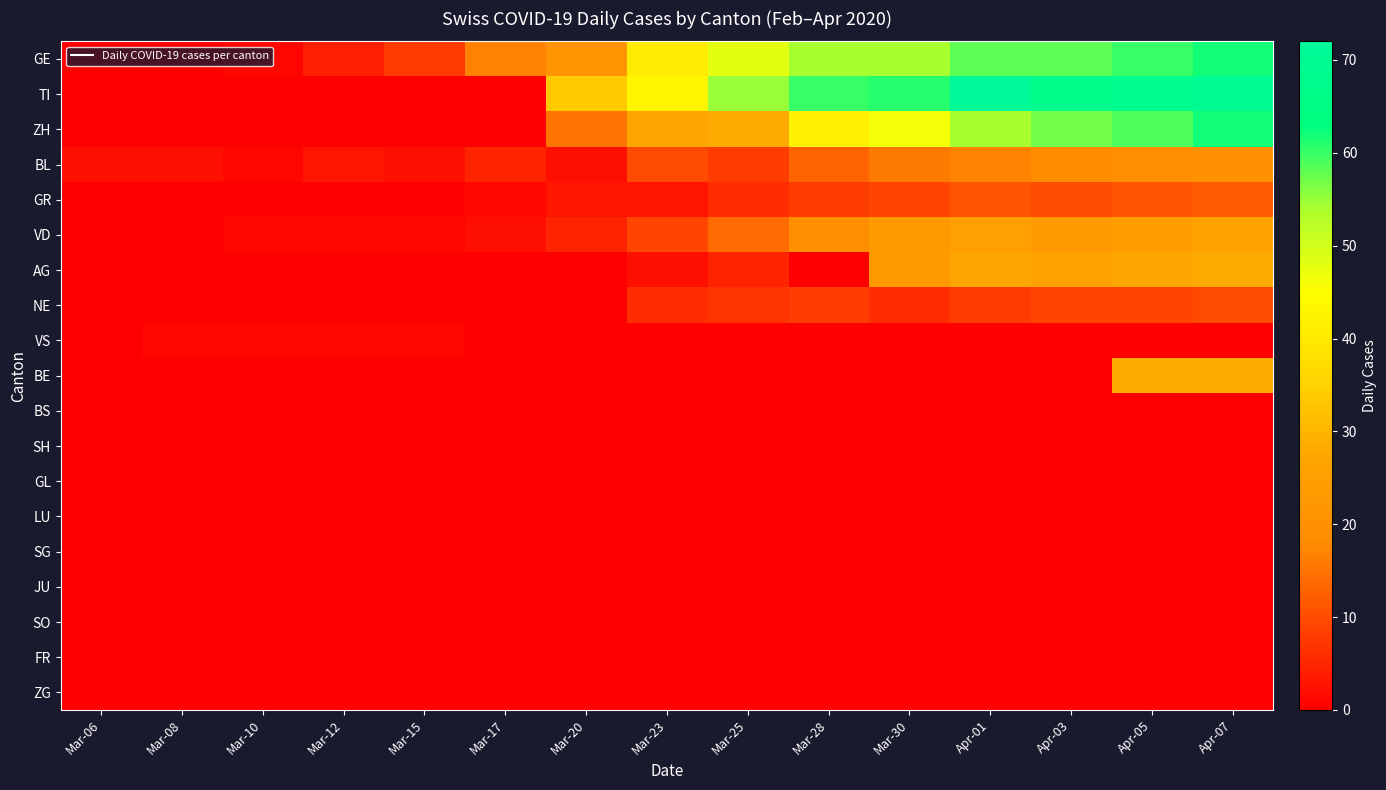

Reading left to right, extract all data points from this chart.

GE: Mar-06=0	Mar-08=0	Mar-10=1	Mar-12=4	Mar-15=8	Mar-17=17	Mar-20=21	Mar-23=41	Mar-25=48	Mar-28=54	Mar-30=54	Apr-01=58	Apr-03=58	Apr-05=60	Apr-07=62
TI: Mar-06=0	Mar-08=0	Mar-10=0	Mar-12=0	Mar-15=0	Mar-17=0	Mar-20=34	Mar-23=43	Mar-25=55	Mar-28=60	Mar-30=61	Apr-01=72	Apr-03=67	Apr-05=68	Apr-07=70
ZH: Mar-06=0	Mar-08=0	Mar-10=0	Mar-12=0	Mar-15=0	Mar-17=0	Mar-20=15	Mar-23=27	Mar-25=28	Mar-28=42	Mar-30=46	Apr-01=54	Apr-03=57	Apr-05=59	Apr-07=62
BL: Mar-06=2	Mar-08=2	Mar-10=1	Mar-12=3	Mar-15=2	Mar-17=5	Mar-20=2	Mar-23=10	Mar-25=8	Mar-28=13	Mar-30=16	Apr-01=17	Apr-03=18	Apr-05=19	Apr-07=20
GR: Mar-06=0	Mar-08=0	Mar-10=0	Mar-12=0	Mar-15=0	Mar-17=1	Mar-20=3	Mar-23=3	Mar-25=6	Mar-28=8	Mar-30=9	Apr-01=11	Apr-03=10	Apr-05=11	Apr-07=12
VD: Mar-06=0	Mar-08=0	Mar-10=1	Mar-12=1	Mar-15=1	Mar-17=2	Mar-20=5	Mar-23=9	Mar-25=14	Mar-28=19	Mar-30=23	Apr-01=25	Apr-03=23	Apr-05=24	Apr-07=26
AG: Mar-06=0	Mar-08=0	Mar-10=0	Mar-12=0	Mar-15=0	Mar-17=0	Mar-20=0	Mar-23=2	Mar-25=5	Mar-28=0	Mar-30=23	Apr-01=27	Apr-03=26	Apr-05=27	Apr-07=28
NE: Mar-06=0	Mar-08=0	Mar-10=0	Mar-12=0	Mar-15=0	Mar-17=0	Mar-20=0	Mar-23=6	Mar-25=7	Mar-28=8	Mar-30=6	Apr-01=8	Apr-03=9	Apr-05=9	Apr-07=10
VS: Mar-06=0	Mar-08=1	Mar-10=1	Mar-12=1	Mar-15=1	Mar-17=0	Mar-20=0	Mar-23=0	Mar-25=0	Mar-28=0	Mar-30=0	Apr-01=0	Apr-03=0	Apr-05=0	Apr-07=0
BE: Mar-06=0	Mar-08=0	Mar-10=0	Mar-12=0	Mar-15=0	Mar-17=0	Mar-20=0	Mar-23=0	Mar-25=0	Mar-28=0	Mar-30=0	Apr-01=0	Apr-03=0	Apr-05=28	Apr-07=28
BS: Mar-06=0	Mar-08=0	Mar-10=0	Mar-12=0	Mar-15=0	Mar-17=0	Mar-20=0	Mar-23=0	Mar-25=0	Mar-28=0	Mar-30=0	Apr-01=0	Apr-03=0	Apr-05=0	Apr-07=0
SH: Mar-06=0	Mar-08=0	Mar-10=0	Mar-12=0	Mar-15=0	Mar-17=0	Mar-20=0	Mar-23=0	Mar-25=0	Mar-28=0	Mar-30=0	Apr-01=0	Apr-03=0	Apr-05=0	Apr-07=0
GL: Mar-06=0	Mar-08=0	Mar-10=0	Mar-12=0	Mar-15=0	Mar-17=0	Mar-20=0	Mar-23=0	Mar-25=0	Mar-28=0	Mar-30=0	Apr-01=0	Apr-03=0	Apr-05=0	Apr-07=0
LU: Mar-06=0	Mar-08=0	Mar-10=0	Mar-12=0	Mar-15=0	Mar-17=0	Mar-20=0	Mar-23=0	Mar-25=0	Mar-28=0	Mar-30=0	Apr-01=0	Apr-03=0	Apr-05=0	Apr-07=0
SG: Mar-06=0	Mar-08=0	Mar-10=0	Mar-12=0	Mar-15=0	Mar-17=0	Mar-20=0	Mar-23=0	Mar-25=0	Mar-28=0	Mar-30=0	Apr-01=0	Apr-03=0	Apr-05=0	Apr-07=0
JU: Mar-06=0	Mar-08=0	Mar-10=0	Mar-12=0	Mar-15=0	Mar-17=0	Mar-20=0	Mar-23=0	Mar-25=0	Mar-28=0	Mar-30=0	Apr-01=0	Apr-03=0	Apr-05=0	Apr-07=0
SO: Mar-06=0	Mar-08=0	Mar-10=0	Mar-12=0	Mar-15=0	Mar-17=0	Mar-20=0	Mar-23=0	Mar-25=0	Mar-28=0	Mar-30=0	Apr-01=0	Apr-03=0	Apr-05=0	Apr-07=0
FR: Mar-06=0	Mar-08=0	Mar-10=0	Mar-12=0	Mar-15=0	Mar-17=0	Mar-20=0	Mar-23=0	Mar-25=0	Mar-28=0	Mar-30=0	Apr-01=0	Apr-03=0	Apr-05=0	Apr-07=0
ZG: Mar-06=0	Mar-08=0	Mar-10=0	Mar-12=0	Mar-15=0	Mar-17=0	Mar-20=0	Mar-23=0	Mar-25=0	Mar-28=0	Mar-30=0	Apr-01=0	Apr-03=0	Apr-05=0	Apr-07=0